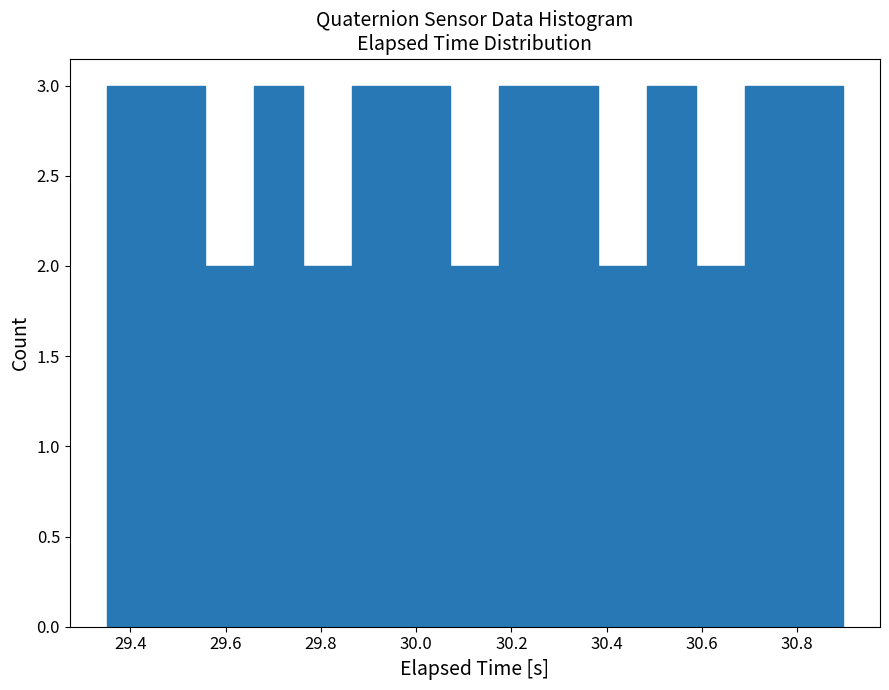

Reading left to right, transcribe this chart: for each bar, give the range it covers on the x-axis and its height. Neither the bar edges nor the heights are printed on the chart, so give them approximately, as read against the axes.

29.36 to 29.46: 3
29.46 to 29.56: 3
29.56 to 29.66: 2
29.66 to 29.76: 3
29.76 to 29.86: 2
29.86 to 29.96: 3
29.96 to 30.08: 3
30.08 to 30.18: 2
30.18 to 30.28: 3
30.28 to 30.38: 3
30.38 to 30.48: 2
30.48 to 30.58: 3
30.58 to 30.70: 2
30.70 to 30.80: 3
30.80 to 30.90: 3